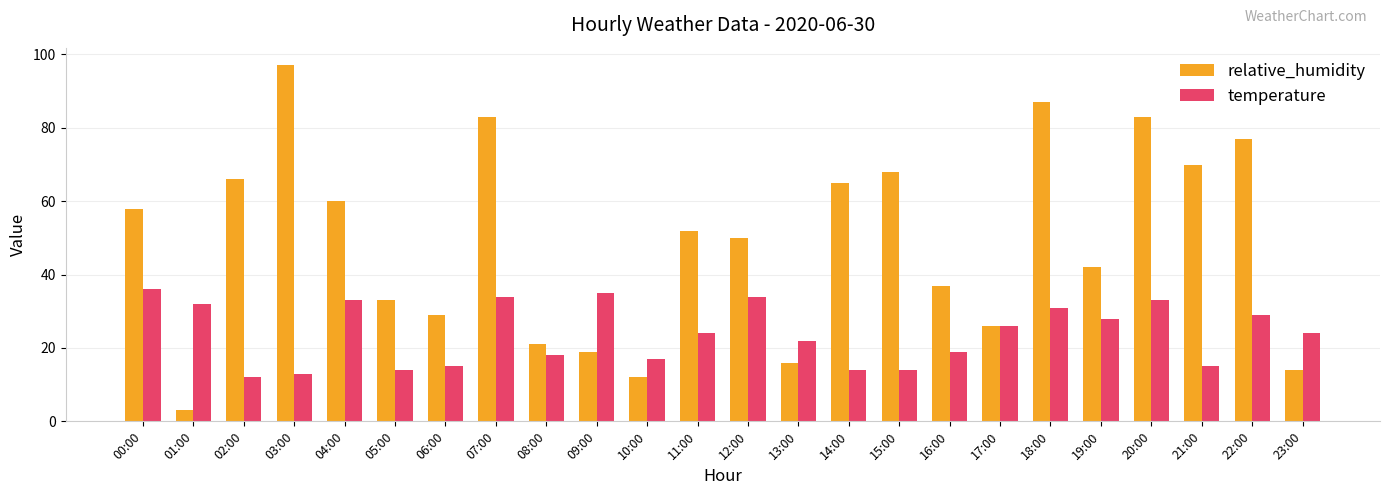

At how many categories does at least one series exceed 79?

4